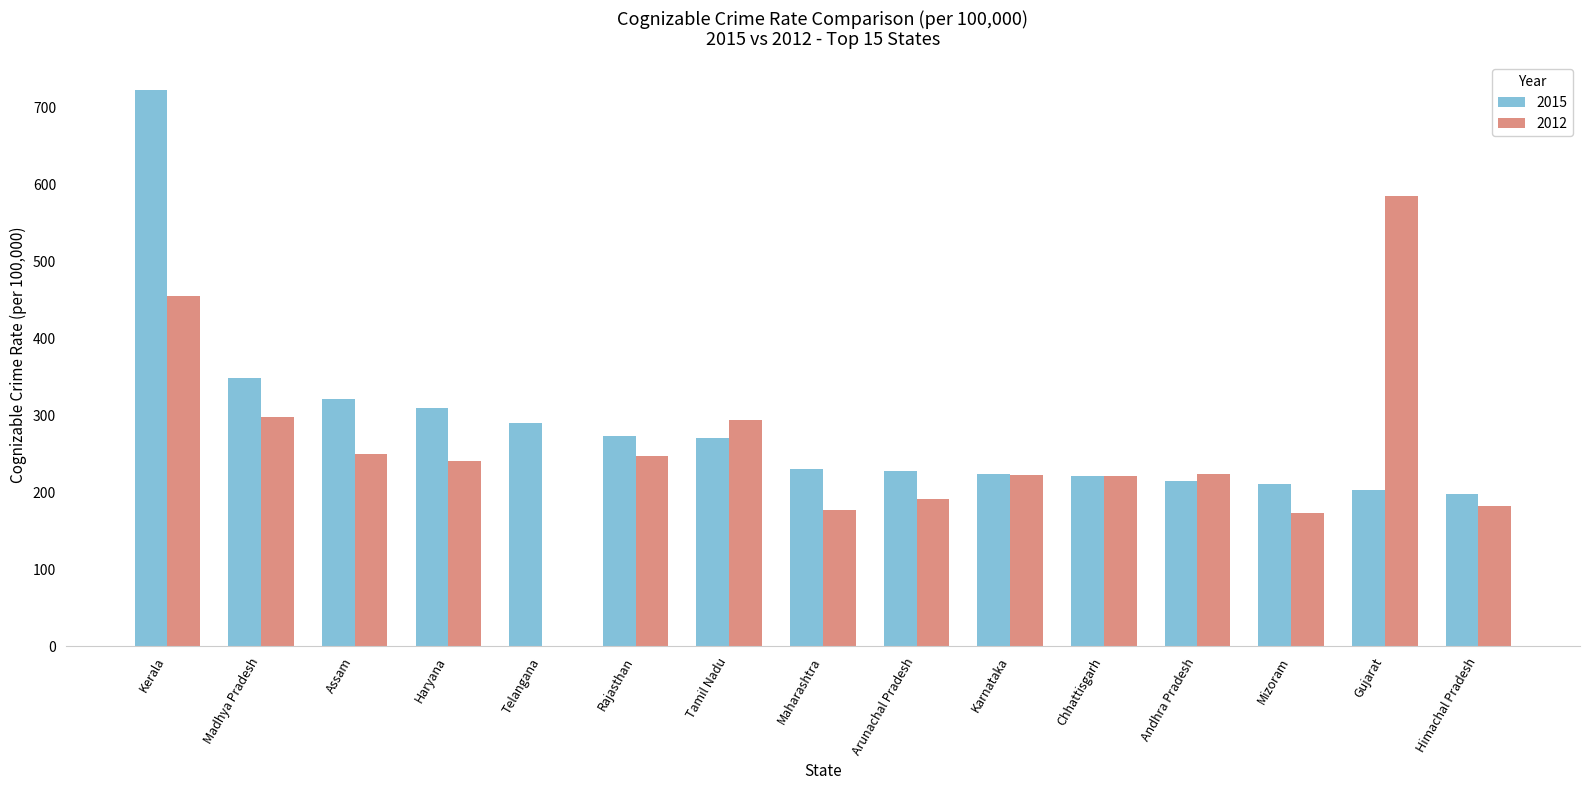

Which series changed the most between Assam and Arunachal Pradesh?

2015